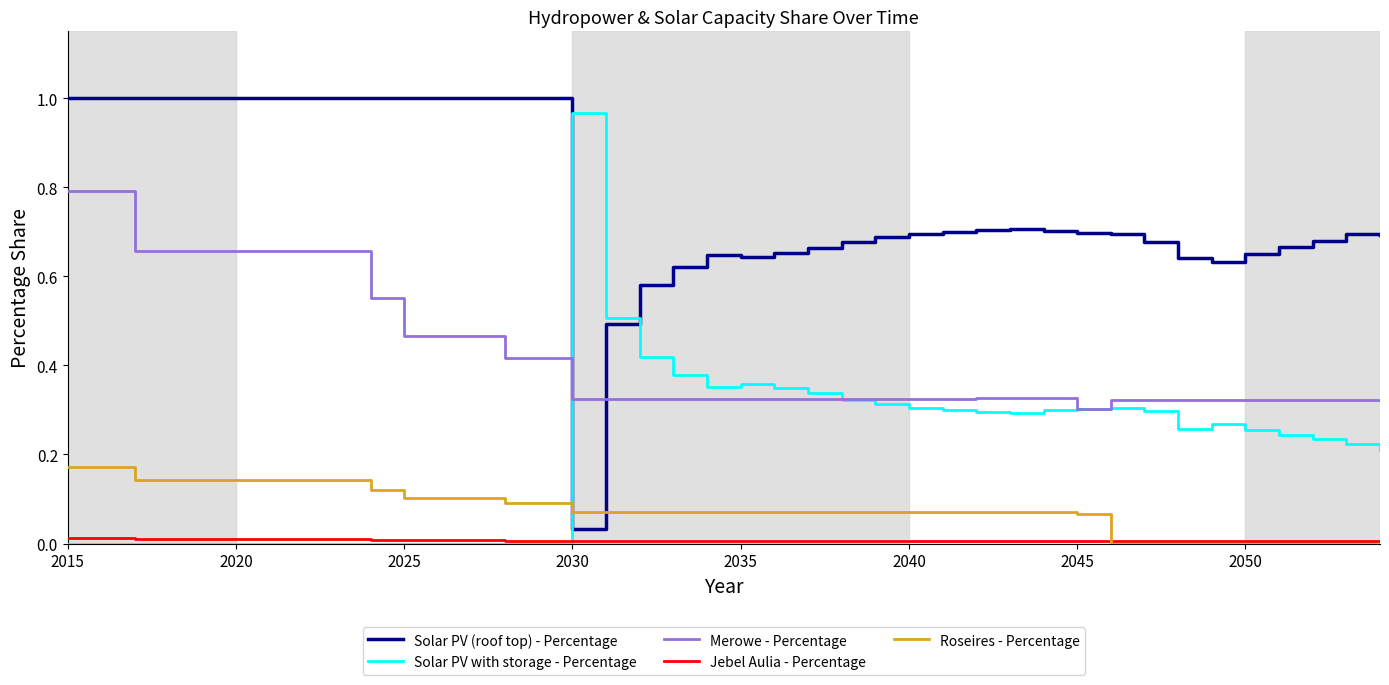

True or false: Merowe - Percentage and Roseires - Percentage cross at least once.

False